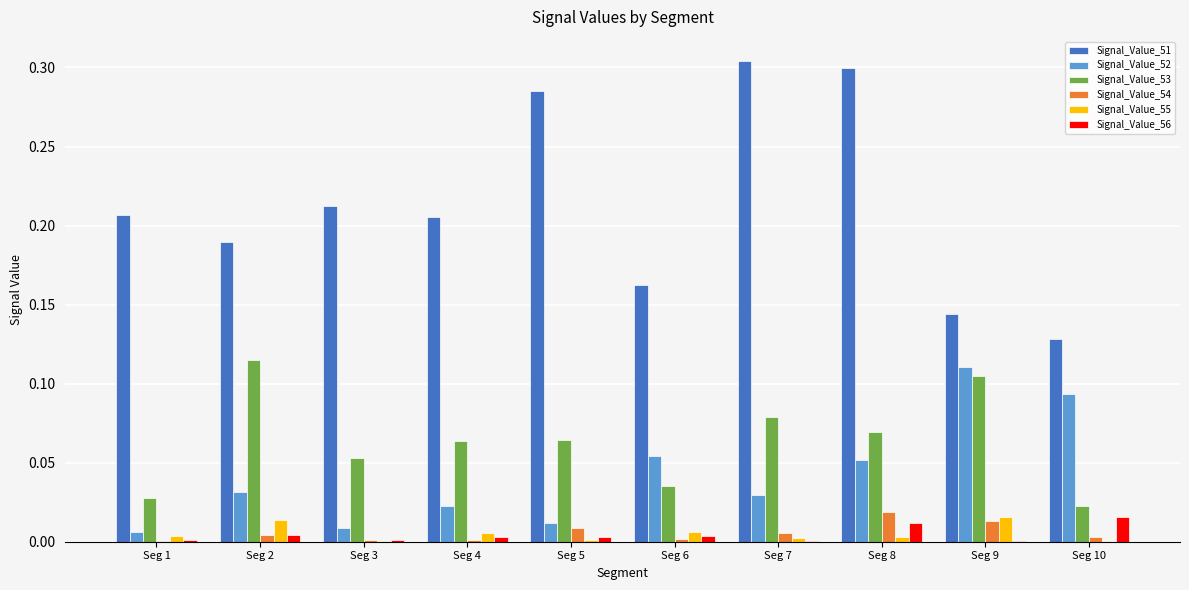

Is it true that Signal_Value_55 equals 0.0 at Seg 10?

True